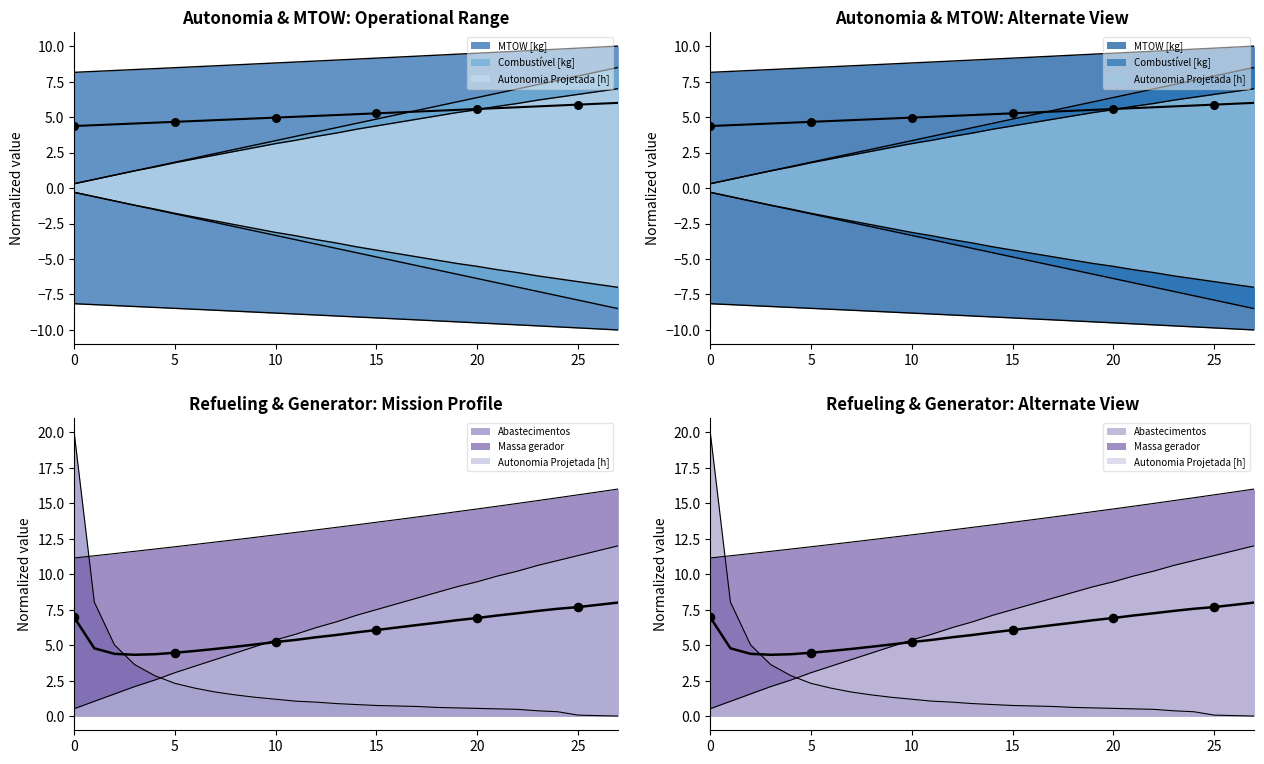

Which series has the widest spread of Y values?

Abastecimentos